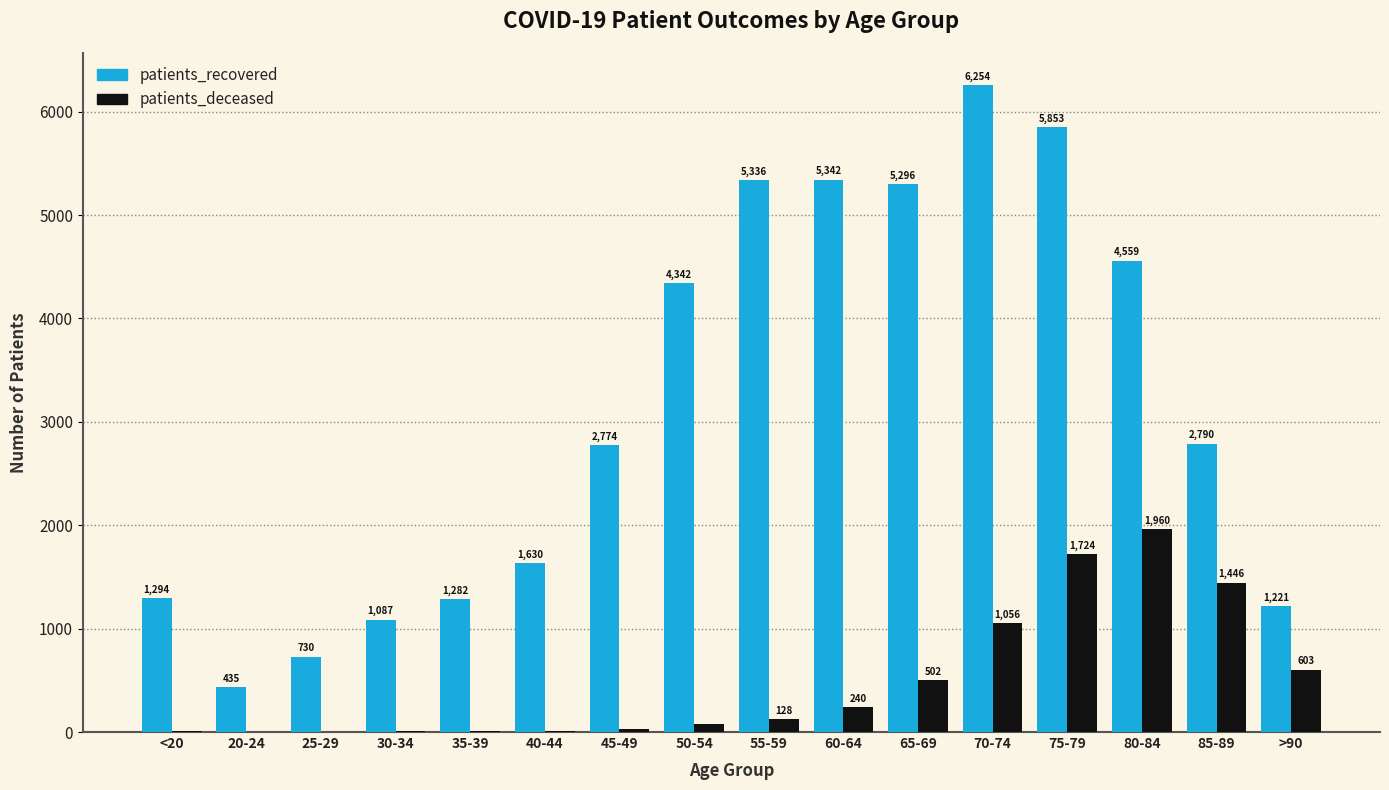

How many series are shown in this chart?

2